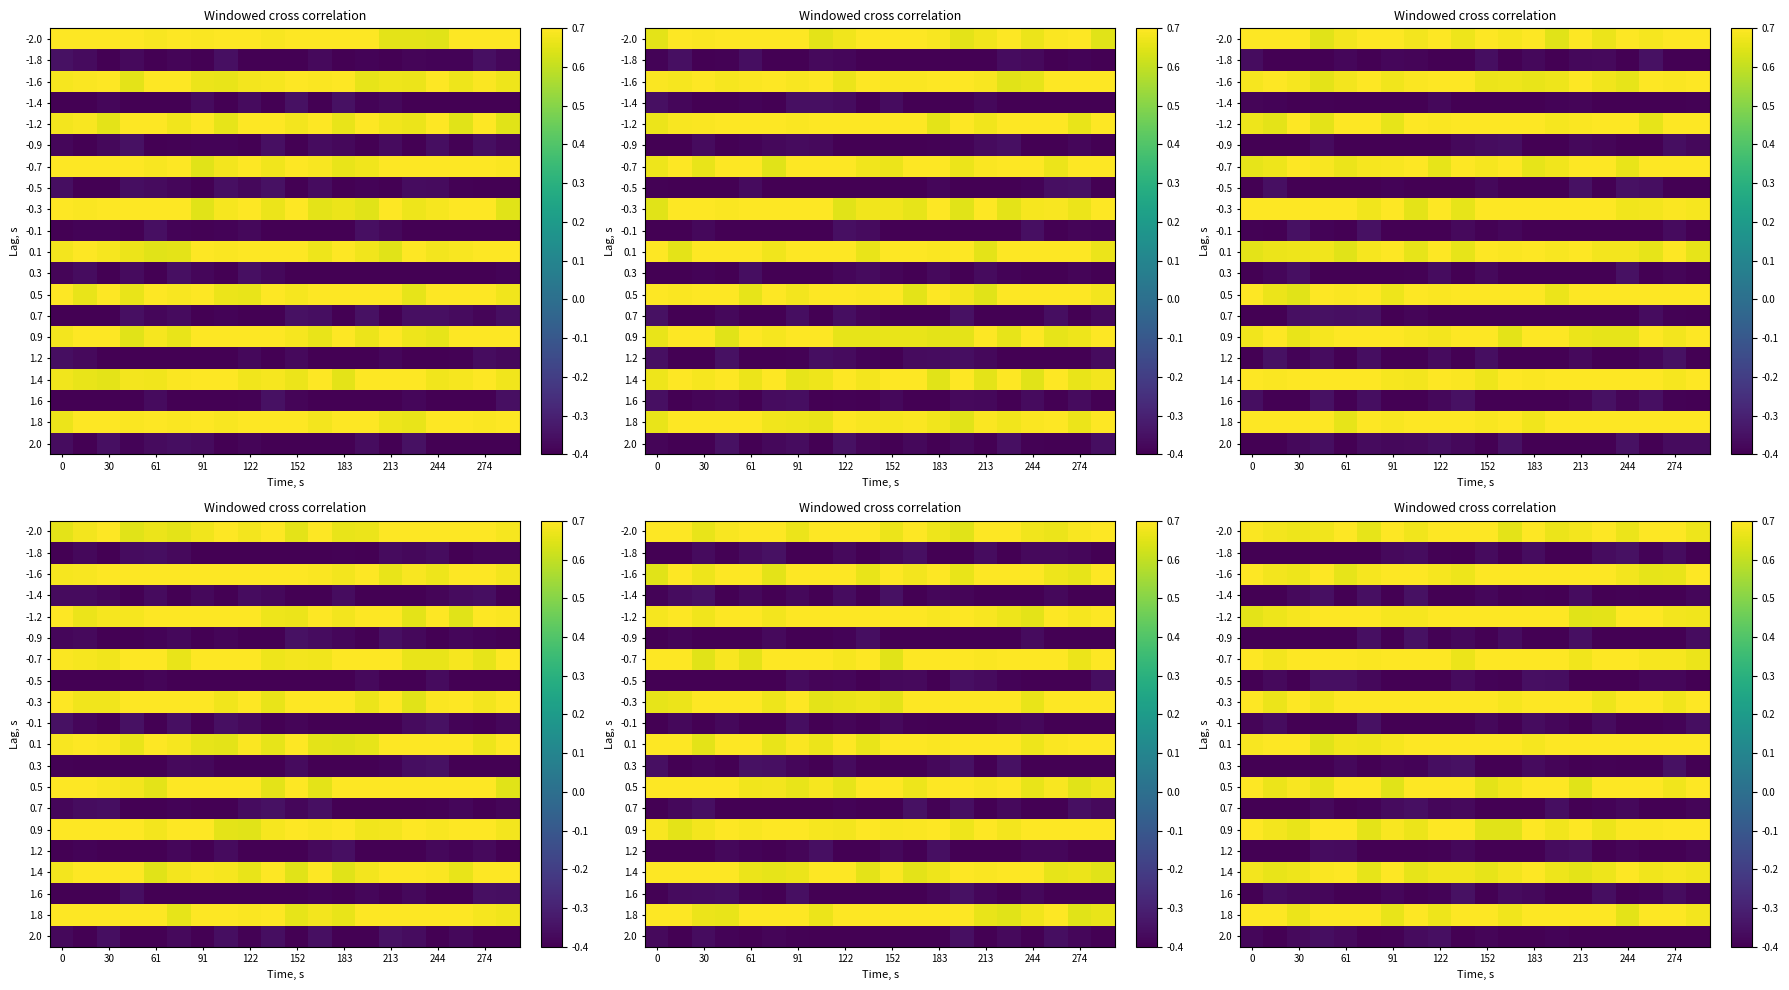

What is the difference between the highest and lowest values at 0?

1.2